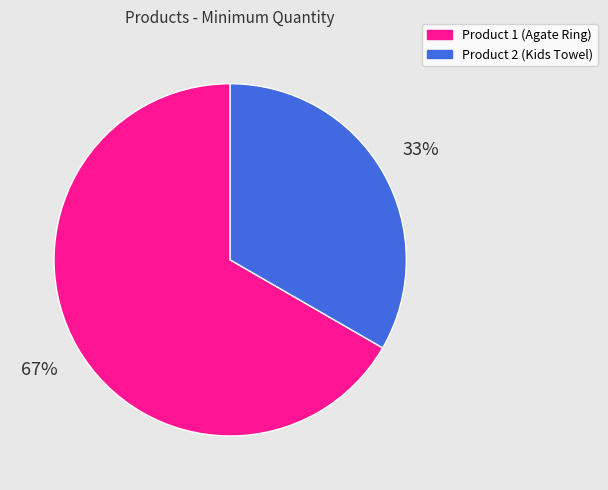

To the nearest percent, what percentage of the pie is Product 2 (Kids Towel)?

33%